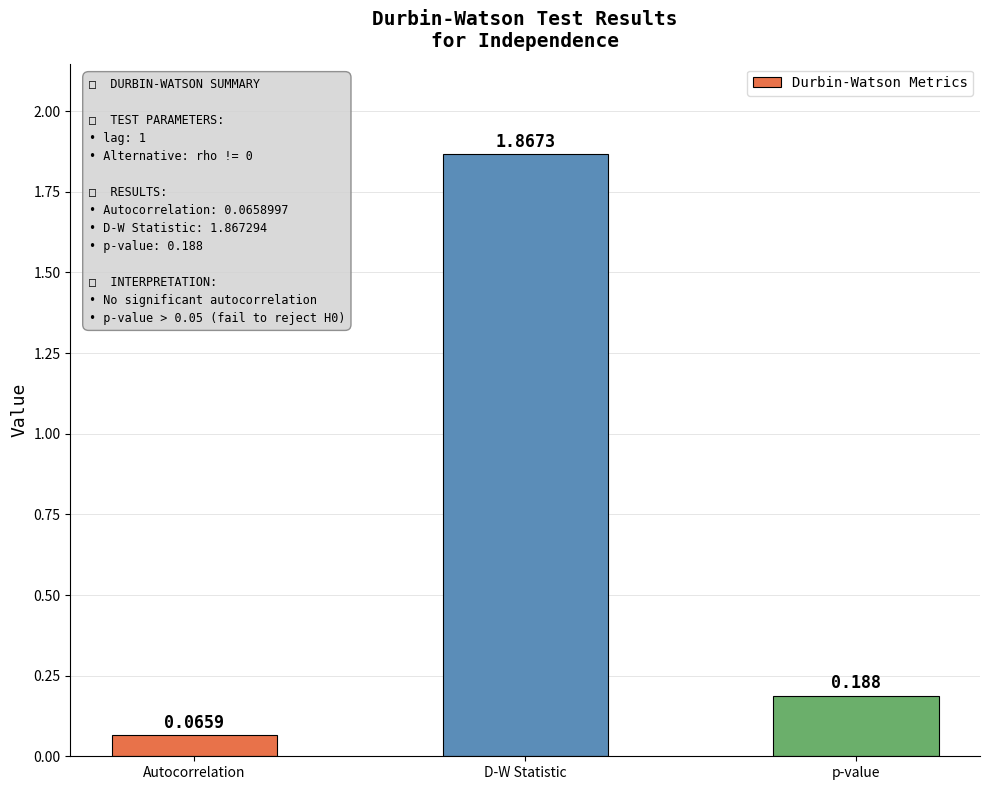

What is the label of the 2nd bar from the right?

D-W Statistic